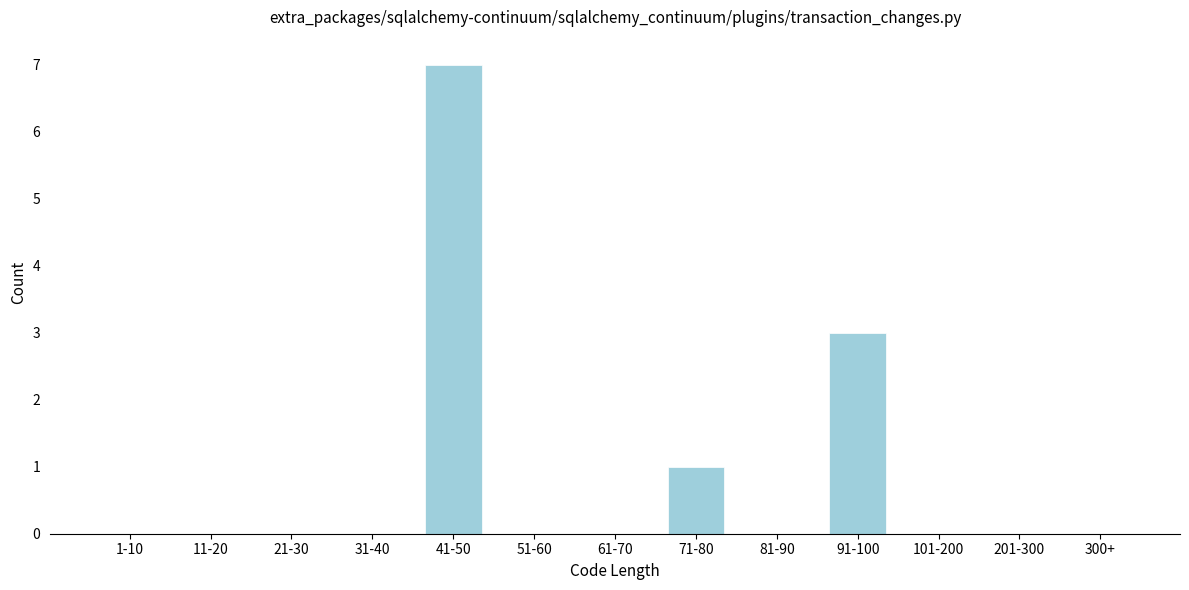

Reading left to right, transcribe all the data shown in this chart.

1-10=0	11-20=0	21-30=0	31-40=0	41-50=7	51-60=0	61-70=0	71-80=1	81-90=0	91-100=3	101-200=0	201-300=0	300+=0